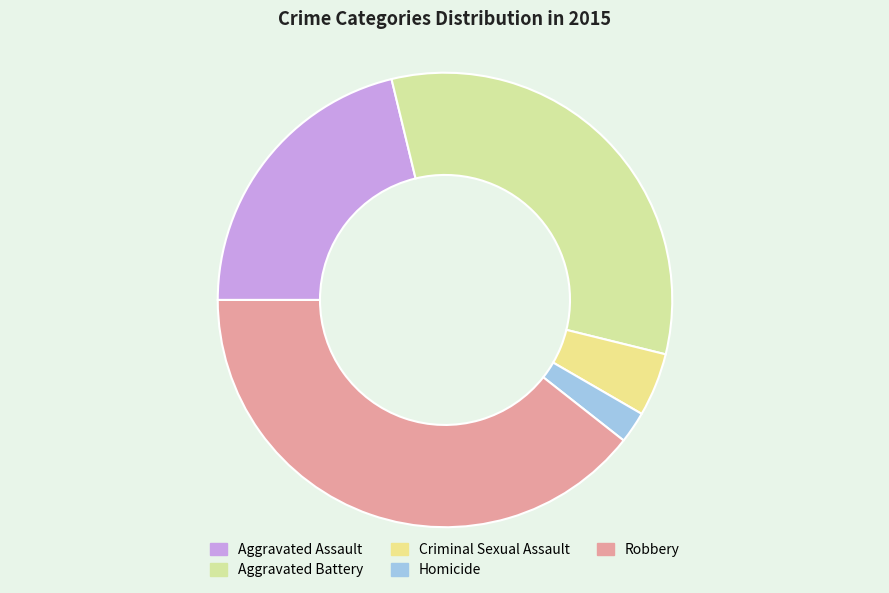

Which category has the biggest portion of the pie?

Robbery